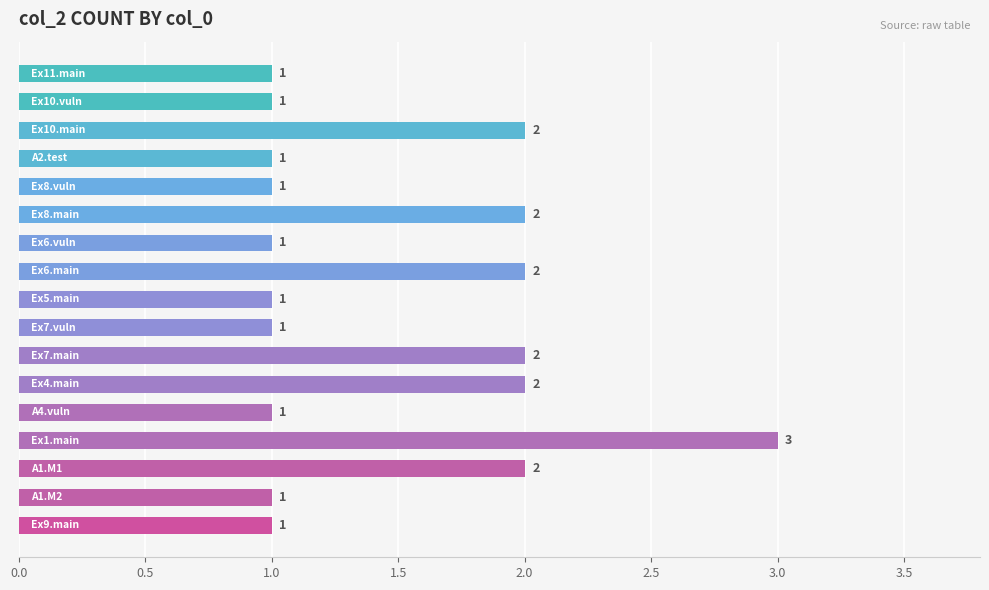

Does the chart contain any negative values?

No